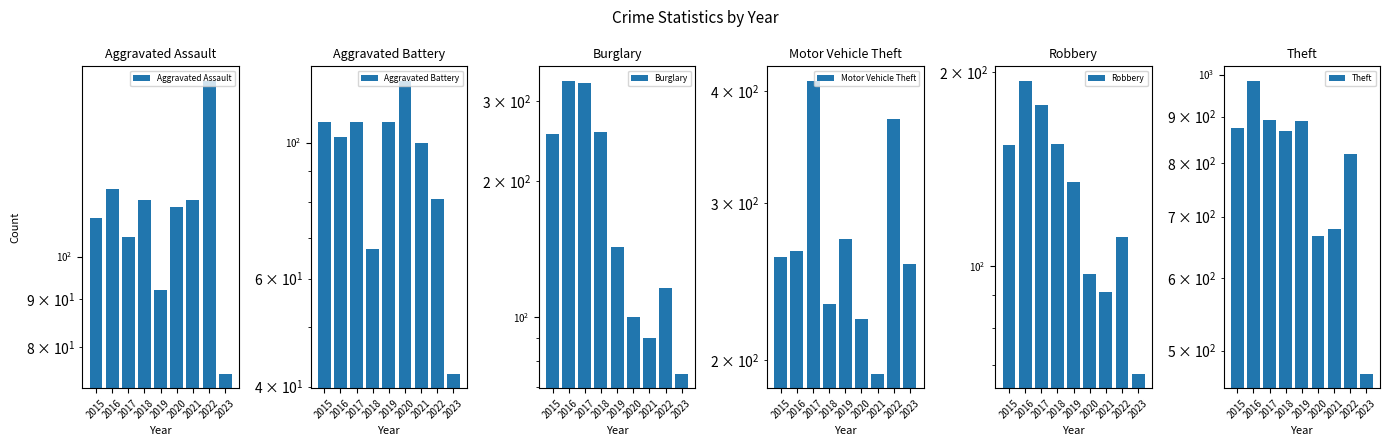

What are all the series names shown in the legend?

Aggravated Assault, Aggravated Battery, Burglary, Motor Vehicle Theft, Robbery, Theft